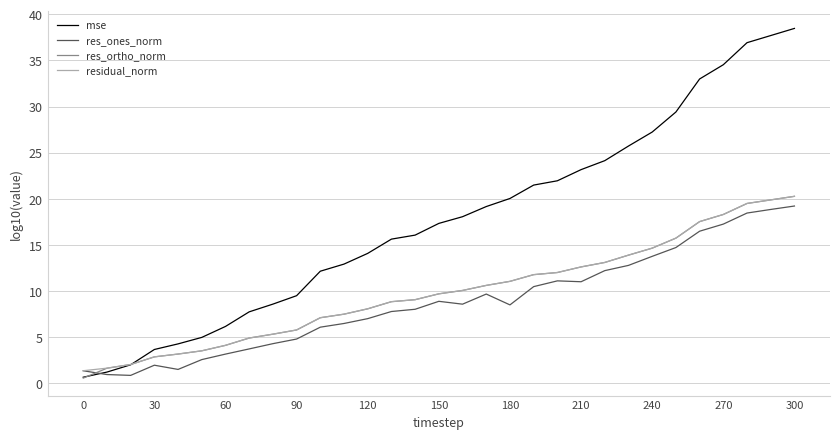

What is the difference between the maximum and minimum values in the mse series?

37.8